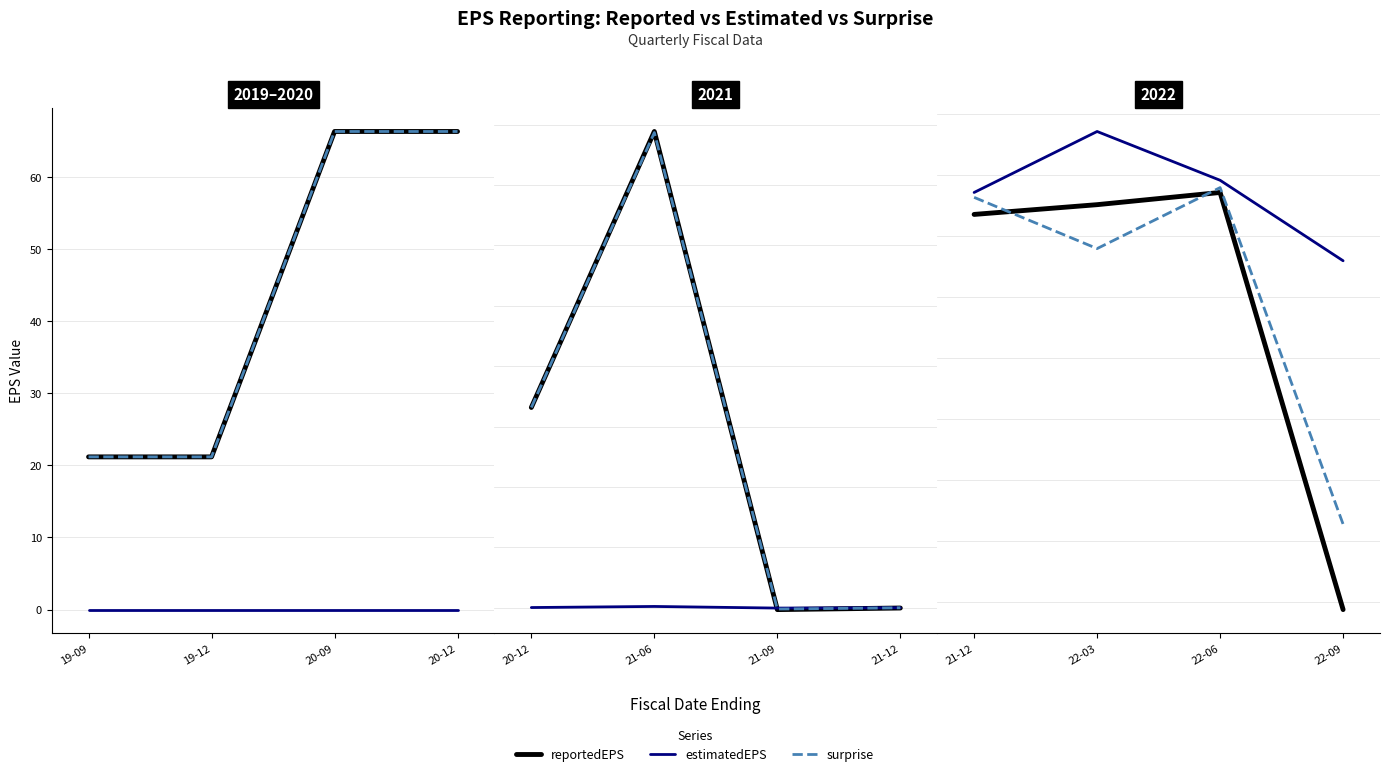

How many lines are shown in the chart?

3